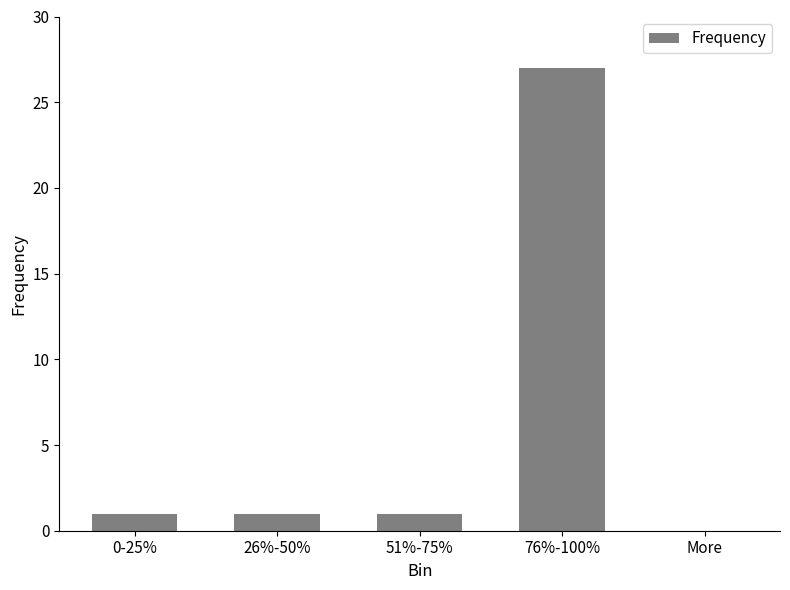

The chart shows a value of -12 at More. True or false?

False